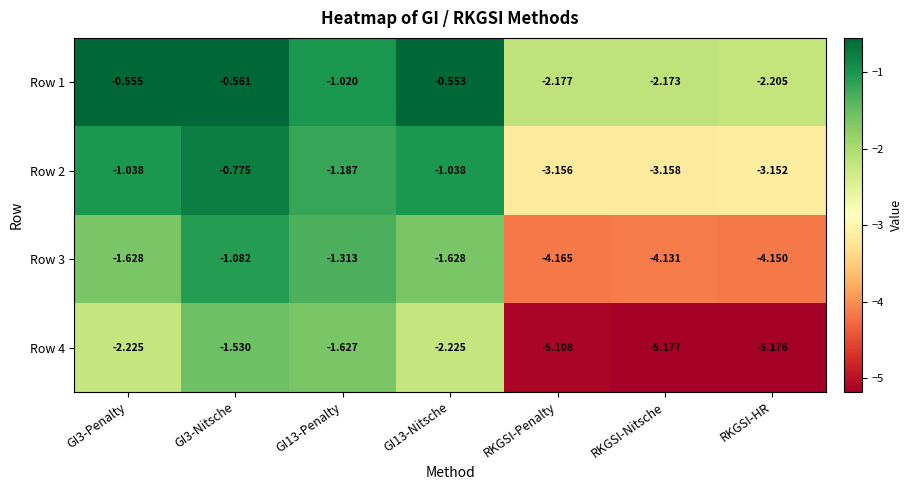

Which category has the lowest value in the Row 4 series?

RKGSI-Nitsche